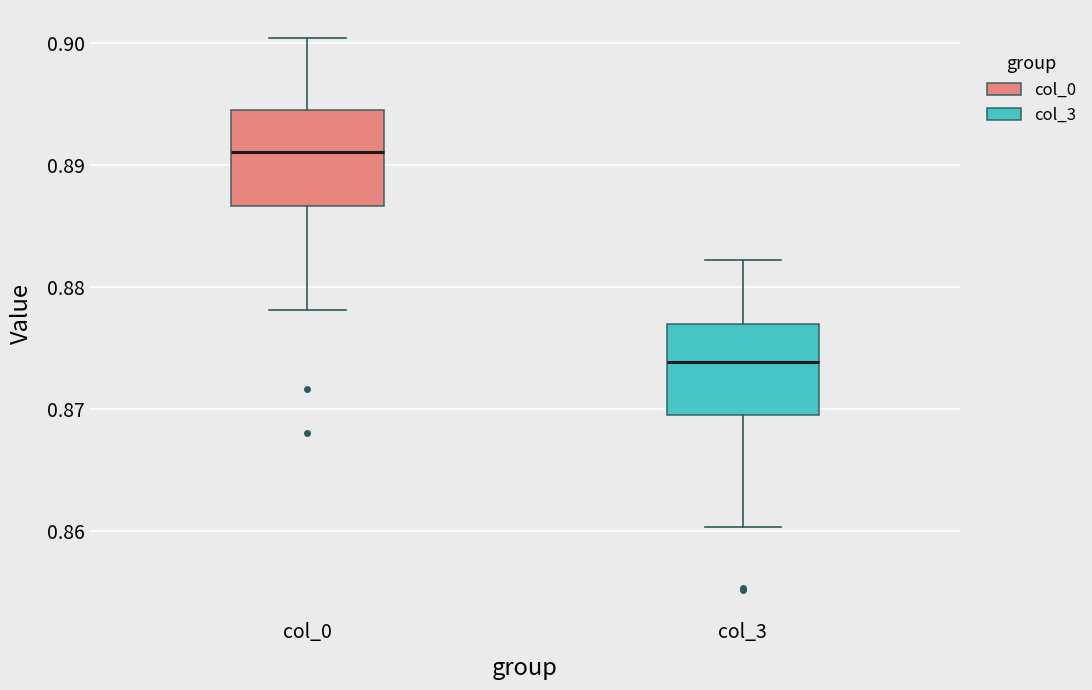

Which box's median line is the lowest?

col_3